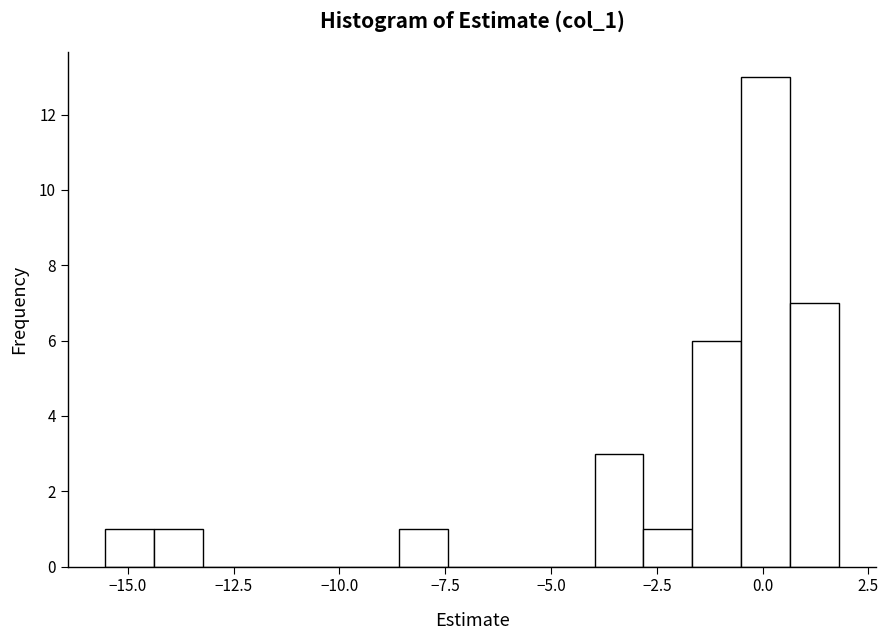

Around what value on the x-axis is the tallest bar? Give the approximate position of its centre, as read against the axis.

0.0